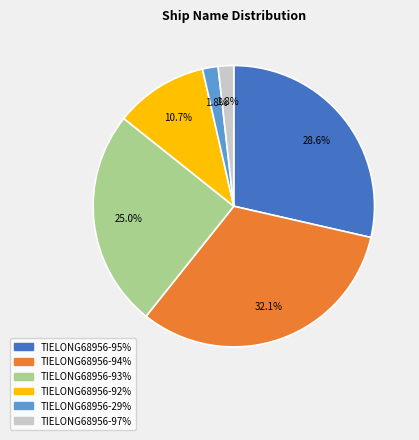

Does any single category account for the majority?

No